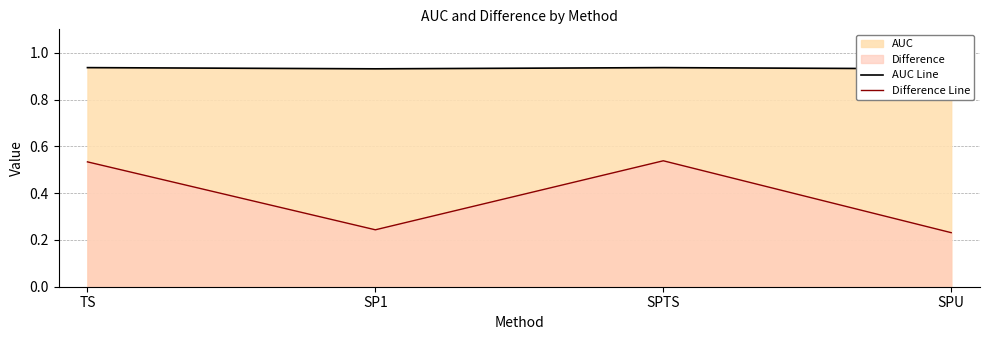

What is the sum of all AUC Line values?

3.7